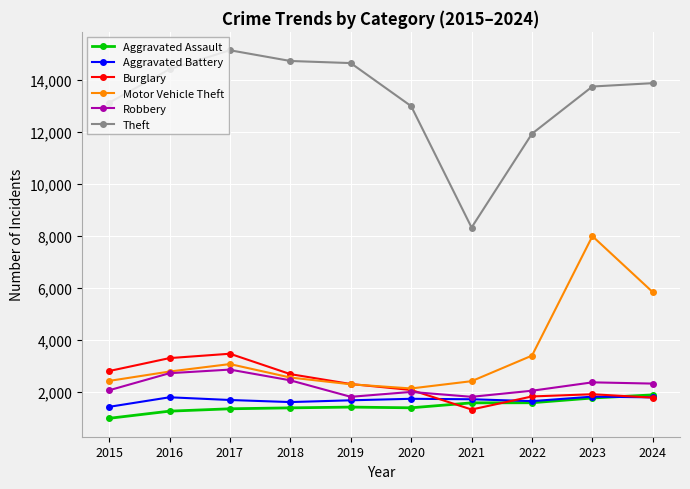

Where is the first local maximum for Burglary?

2017